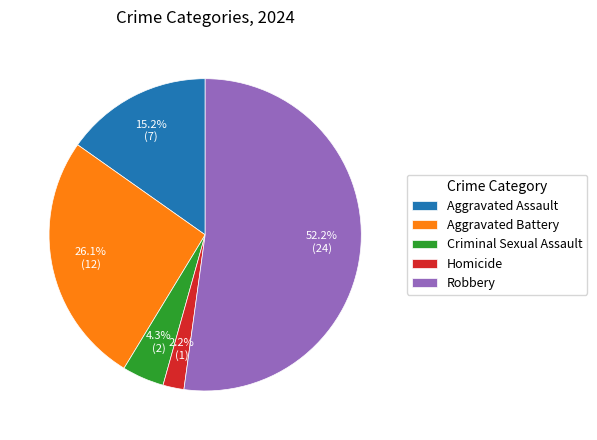

Is it true that Criminal Sexual Assault is 4% of the pie?

True